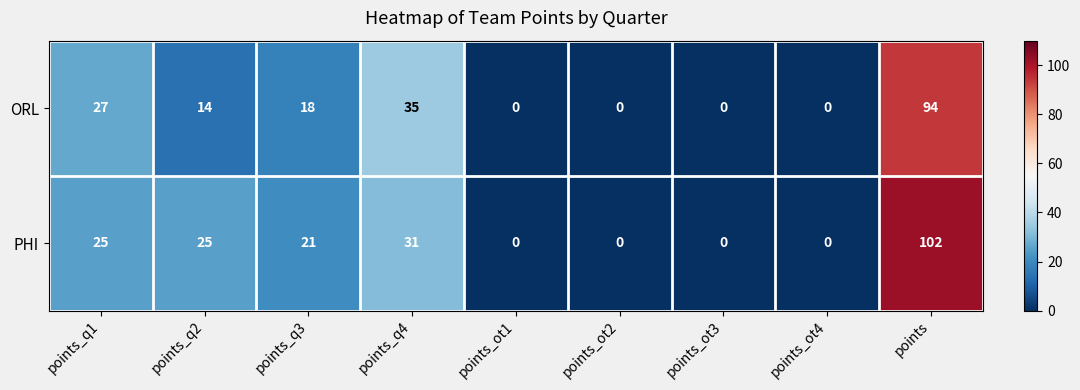

What is the spread (max minus min) of values at points_q4?

4